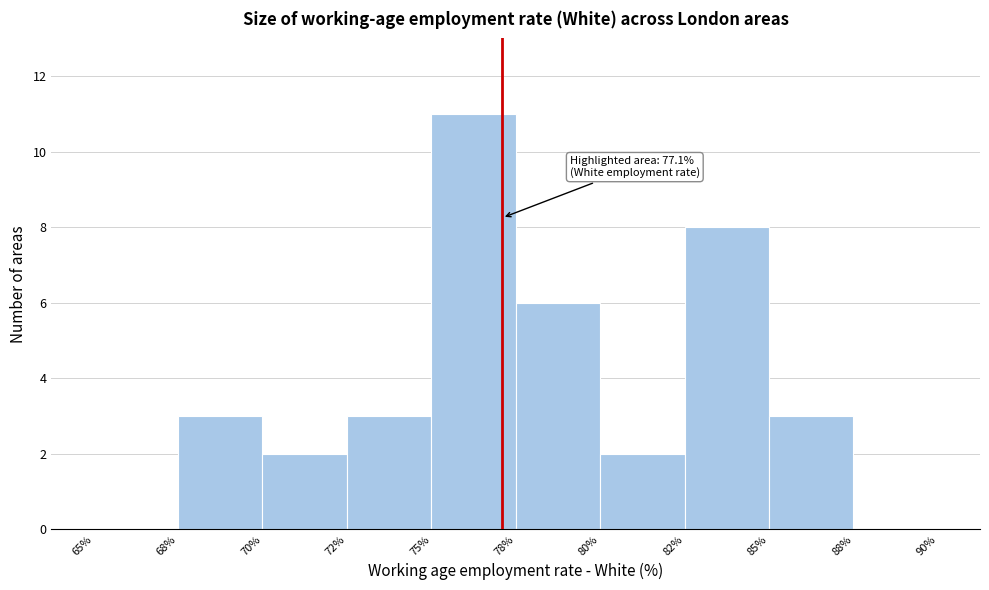

Reading left to right, list all the values displayed in this chart.

65%=0	68%=3	70%=2	72%=3	75%=11	78%=6	80%=2	82%=8	85%=3	88%=0